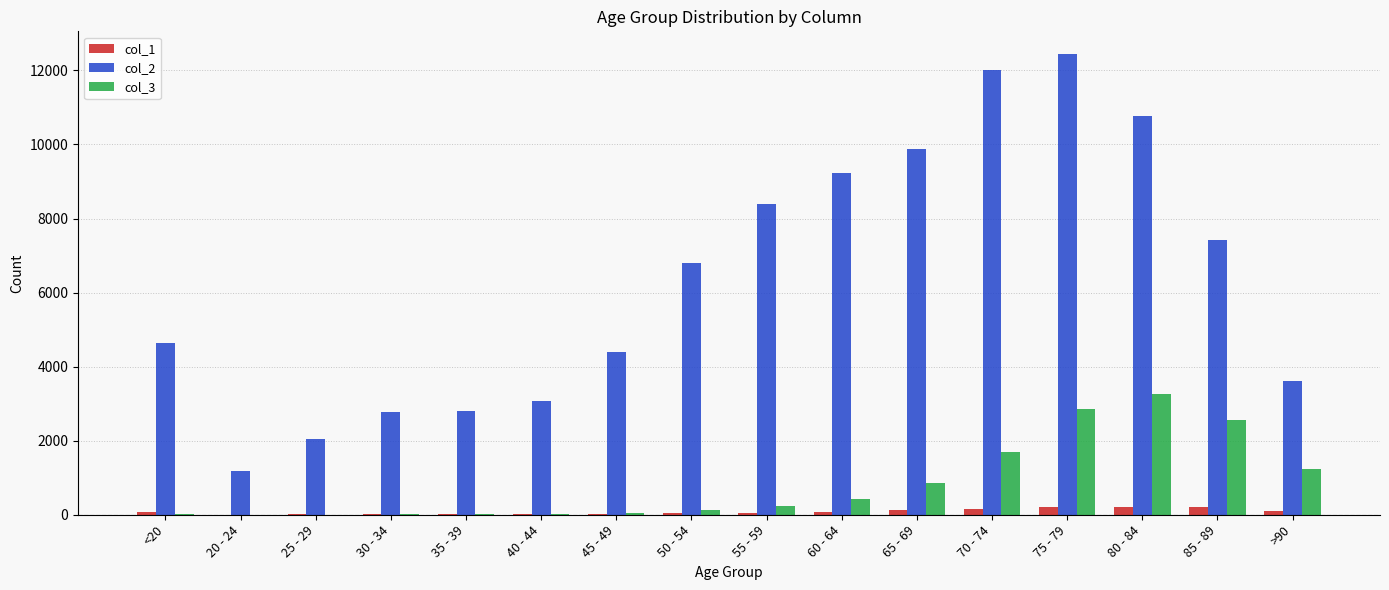

At which category is the sum across all series the highest?

75 - 79